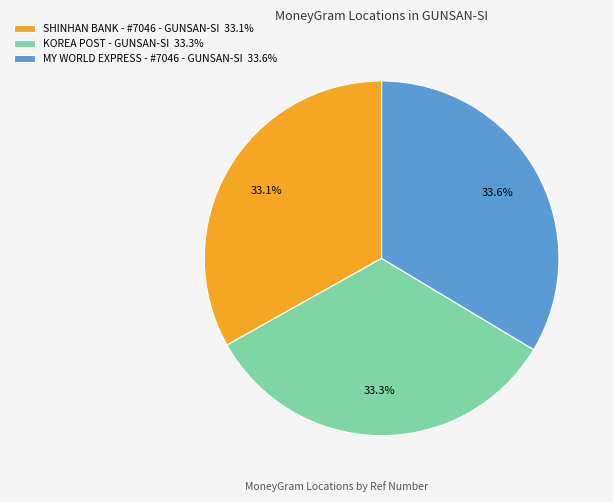

To the nearest percent, what percentage of the pie is MY WORLD EXPRESS - #7046 - GUNSAN-SI?

34%